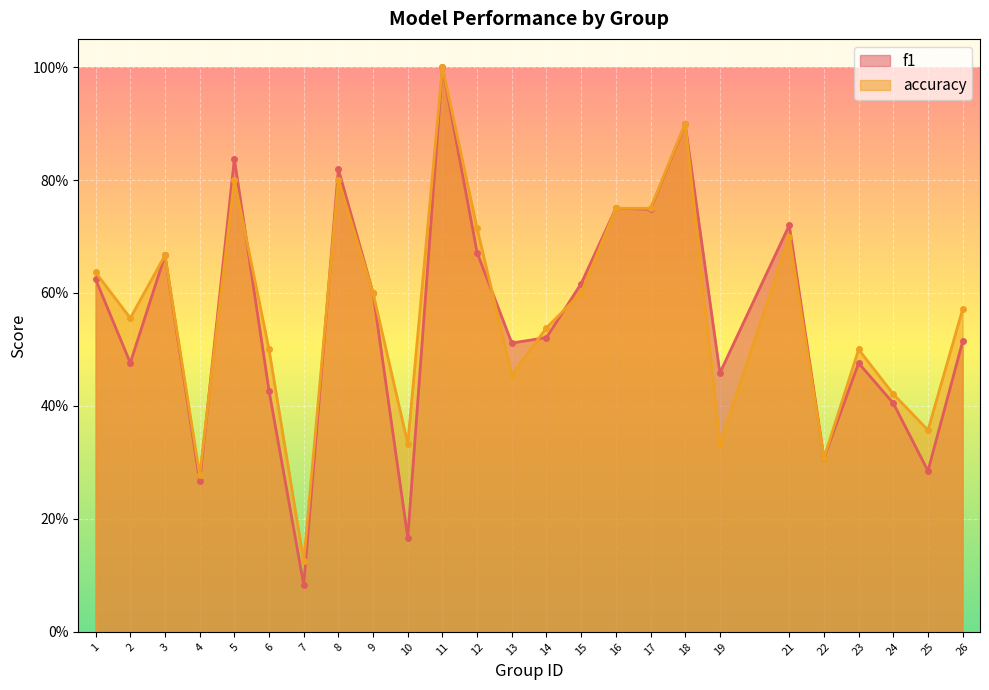

In f1, how many points are higher than both neighbors (excluding endpoints)?

8